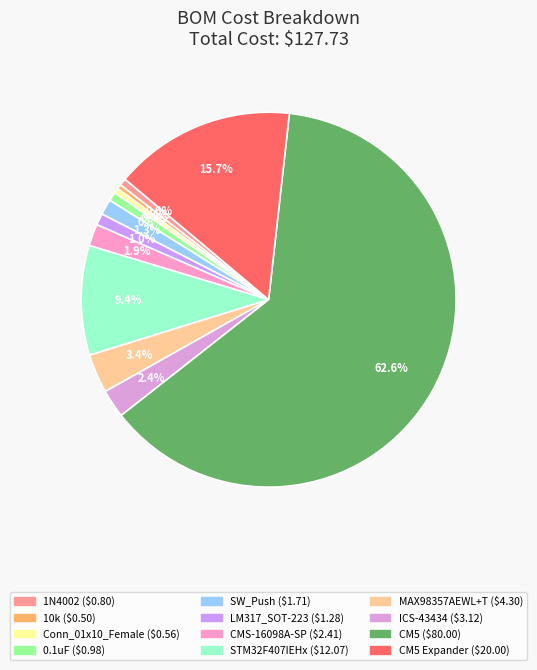

Which category has the smallest portion of the pie?

10k